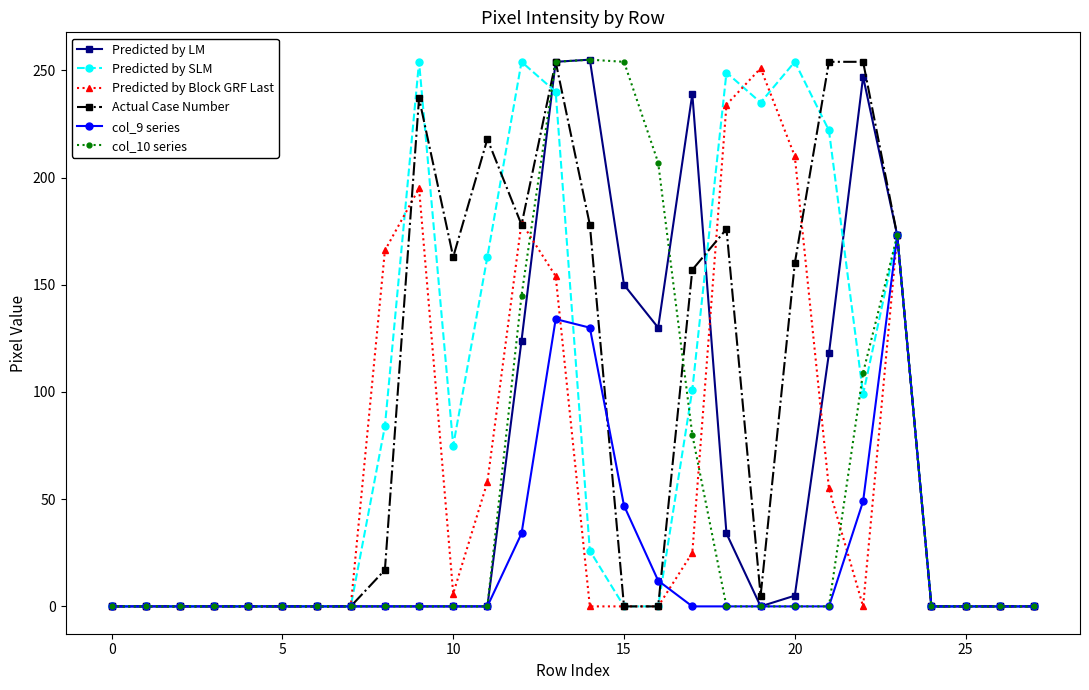

What is the difference between the second highest and minimum values in the Predicted by Block GRF Last series?

234